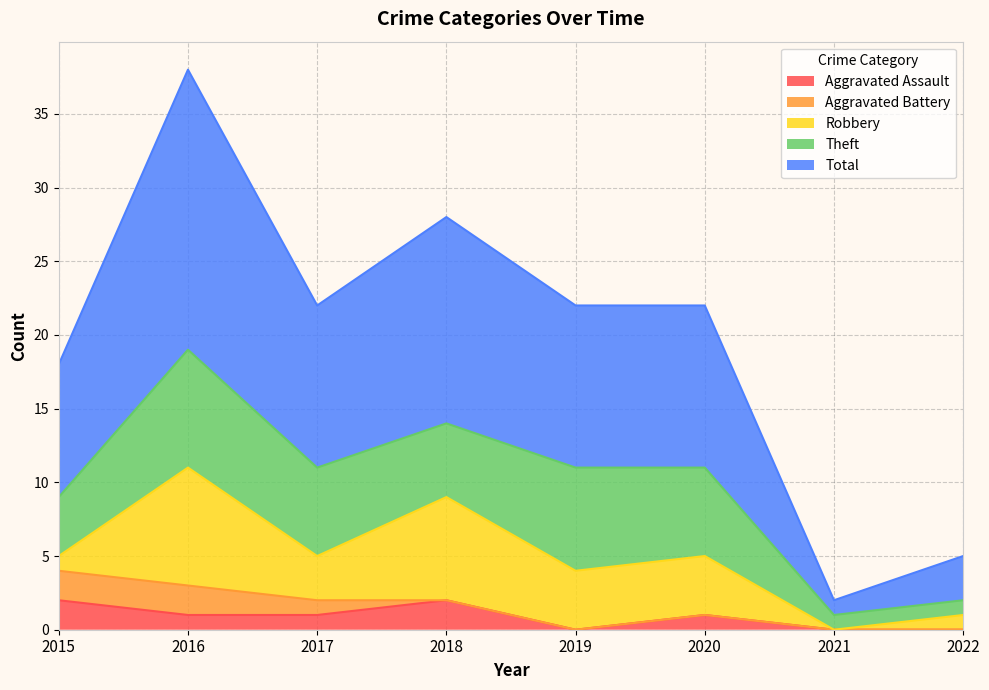

What is the difference between the highest and lowest values at 2020?

11